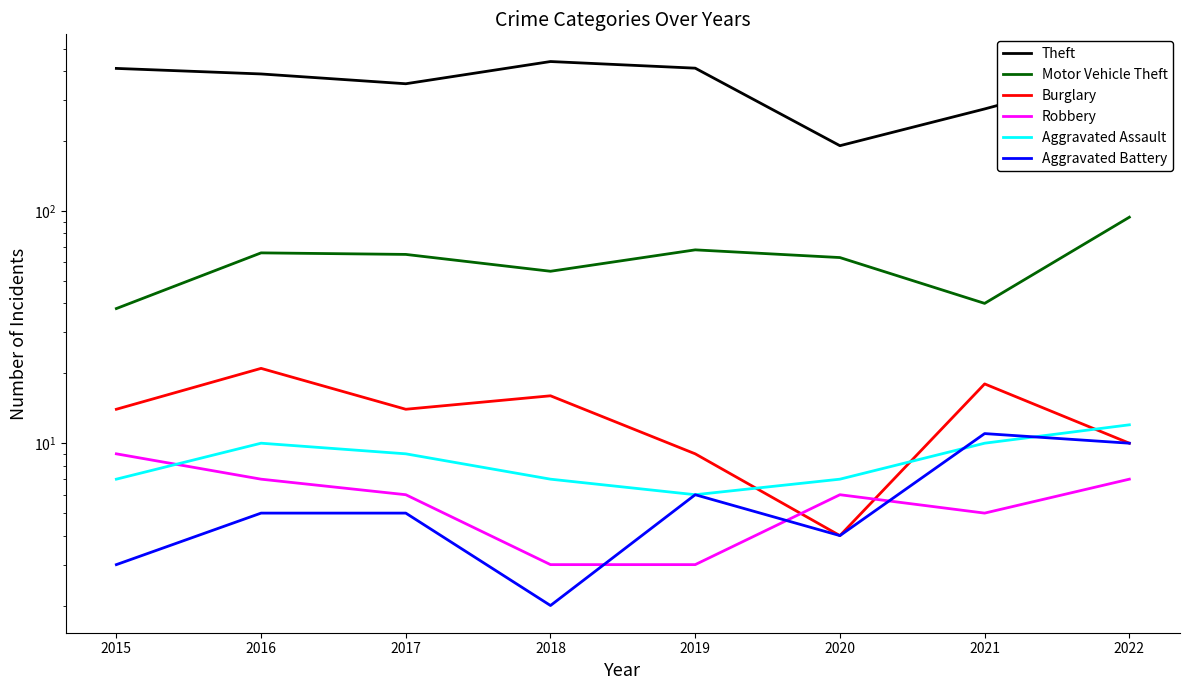

What is the difference between the second highest and second lowest values in the Motor Vehicle Theft series?

28